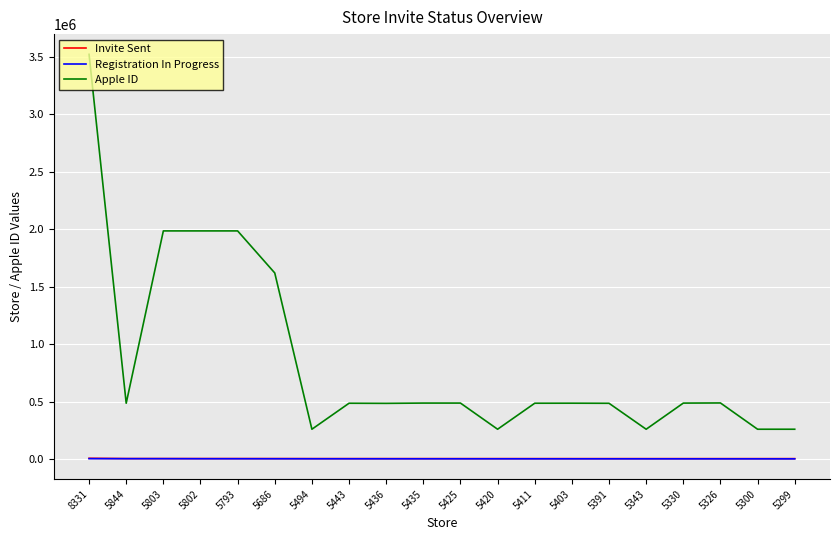

What is the difference between the second highest and second lowest values in the Invite Sent series?

544